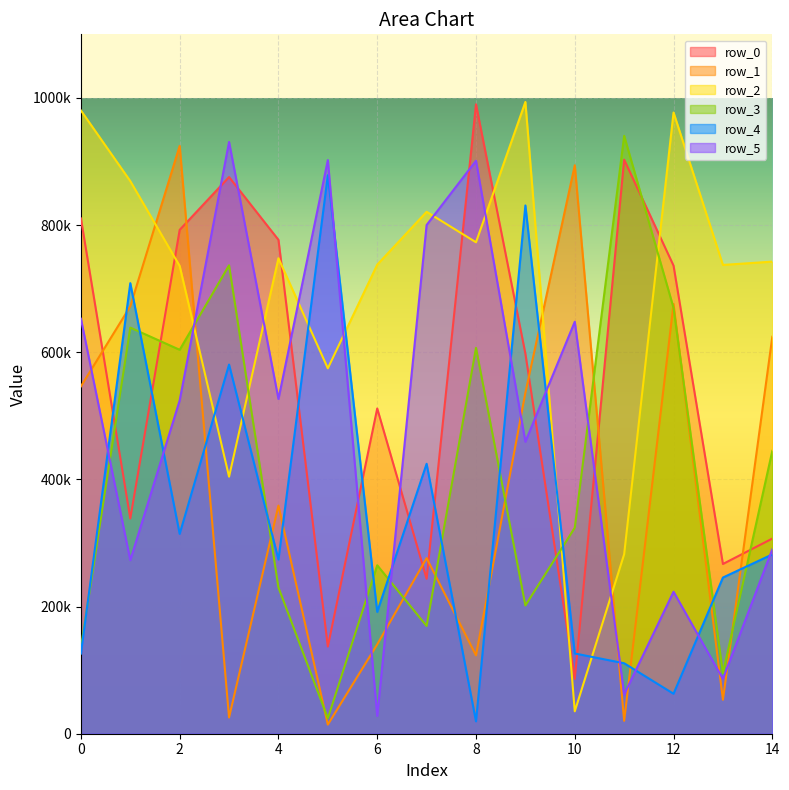

What is the maximum value shown in the chart?

993644